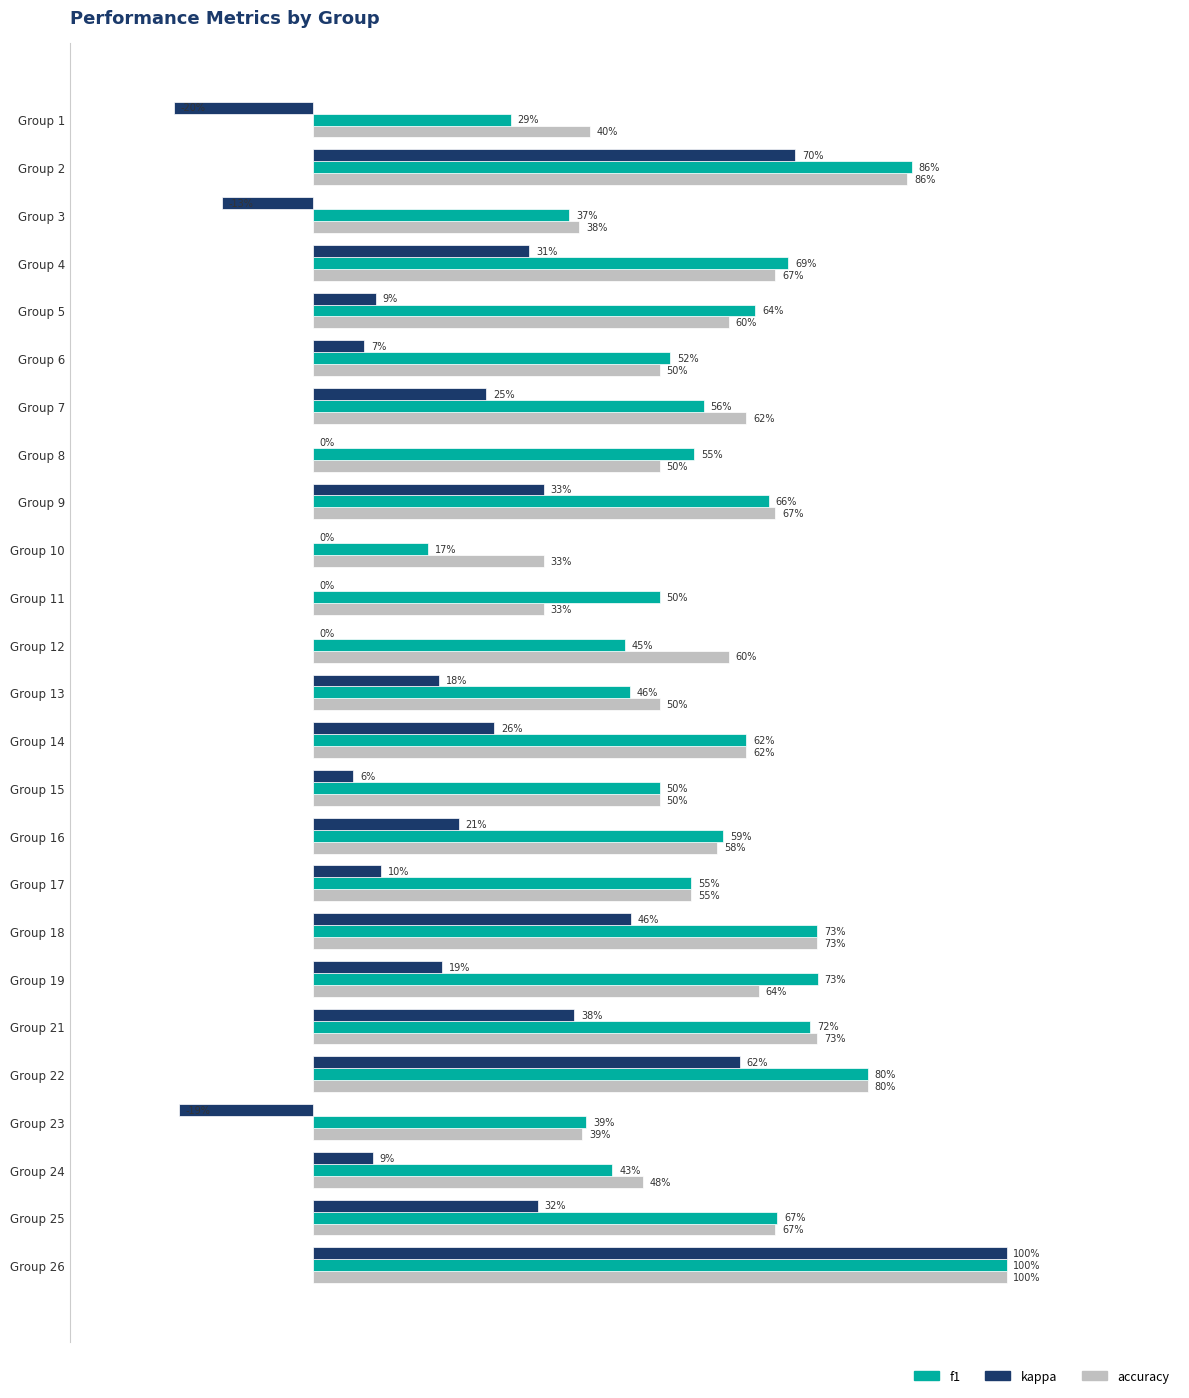

How many f1 values are between 0 and 1?

25